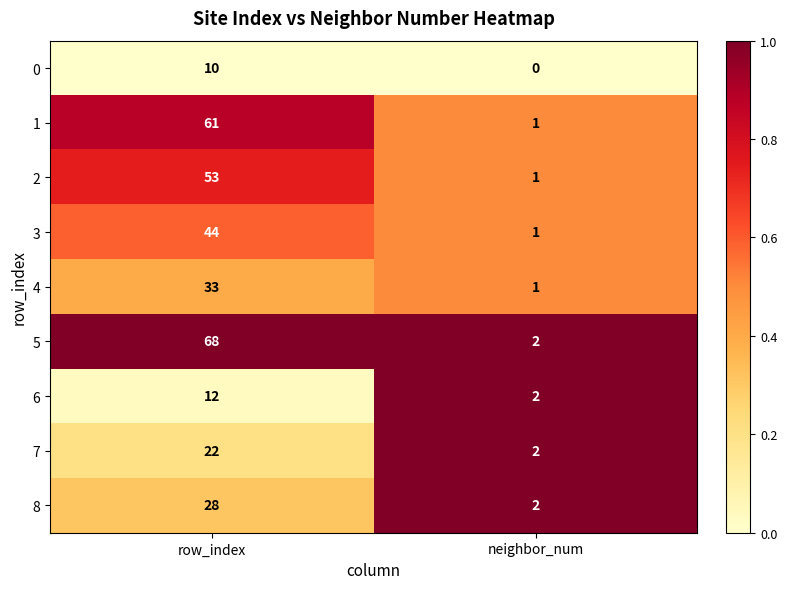

Reading right to left, what are all the values shown in this chart?

0: 0	10
1: 1	61
2: 1	53
3: 1	44
4: 1	33
5: 2	68
6: 2	12
7: 2	22
8: 2	28